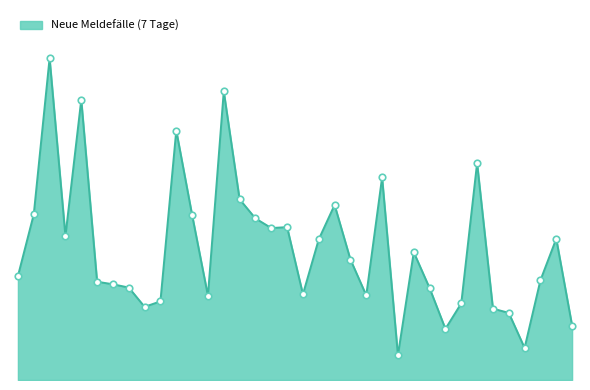

Does the chart have visible grid lines?

No